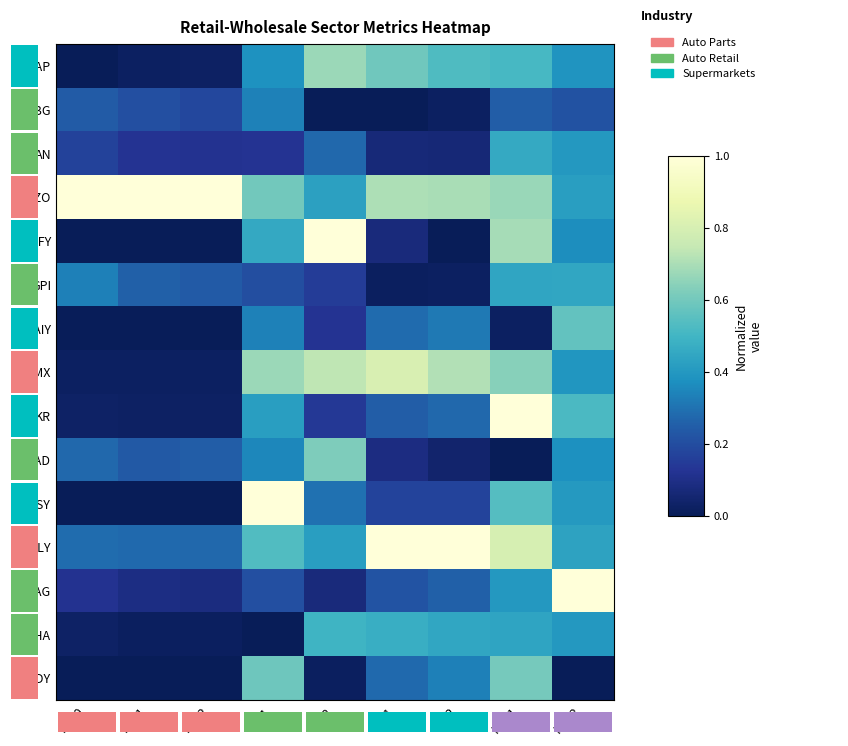

How many series are shown in this chart?

15